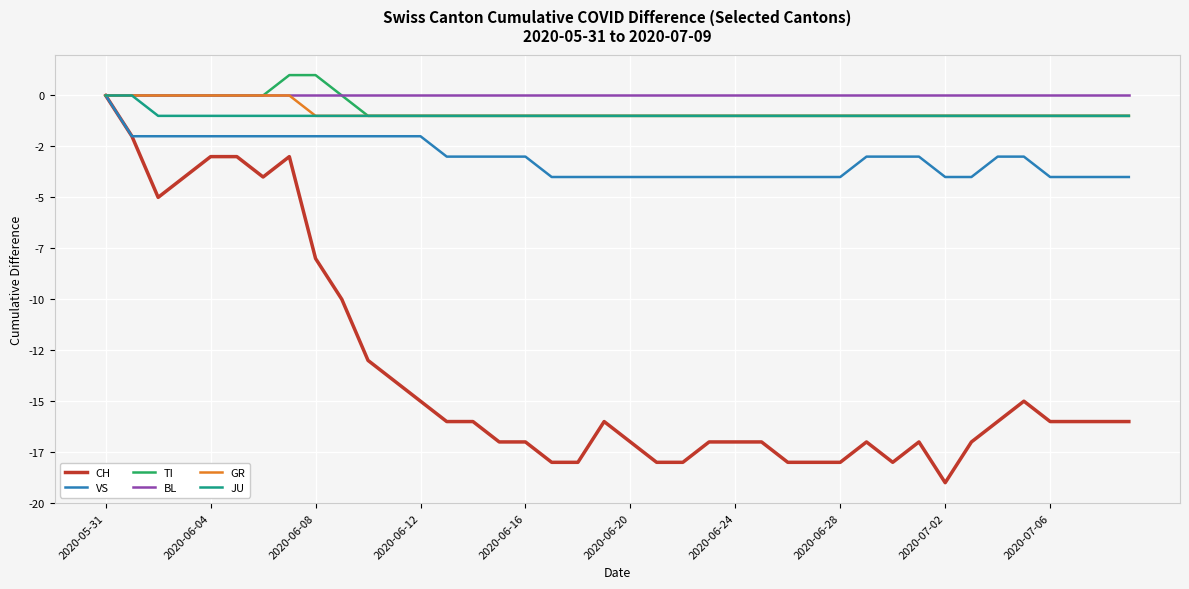

True or false: CH and VS intersect in this chart.

False